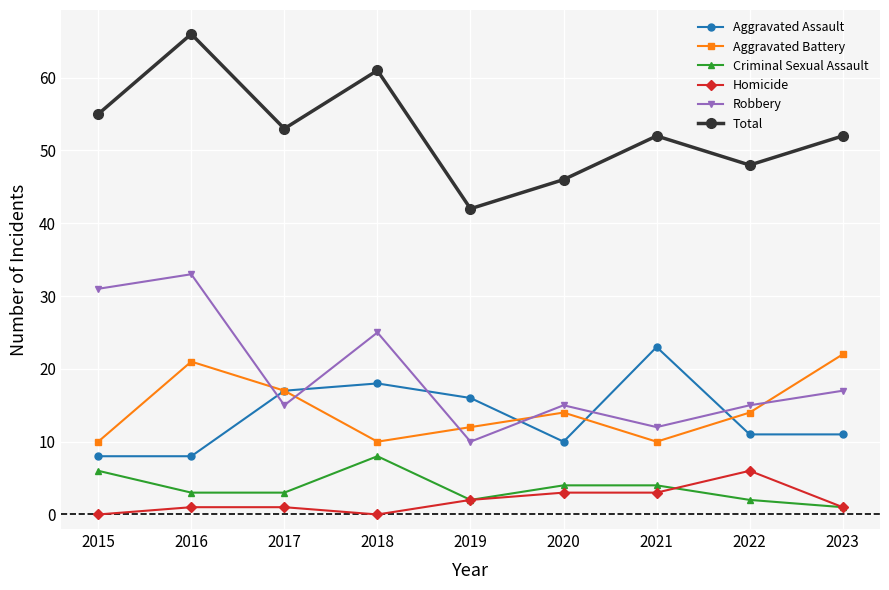

How many interior local peaks does the Aggravated Assault series have?

2